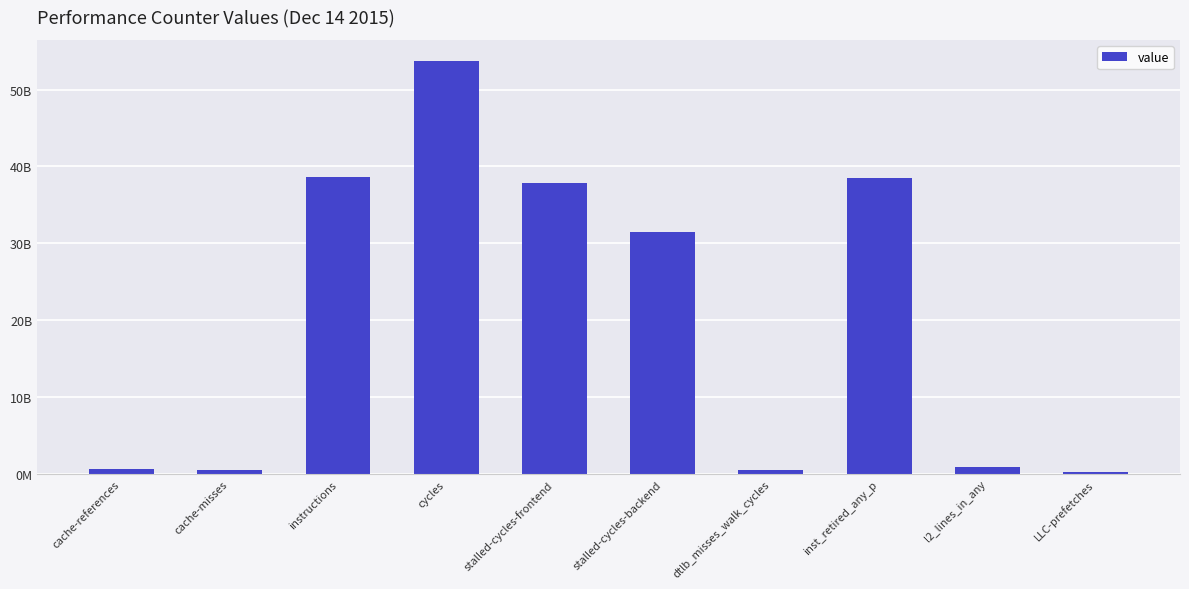

Where is the data nearest to the value 27032581053?

stalled-cycles-backend